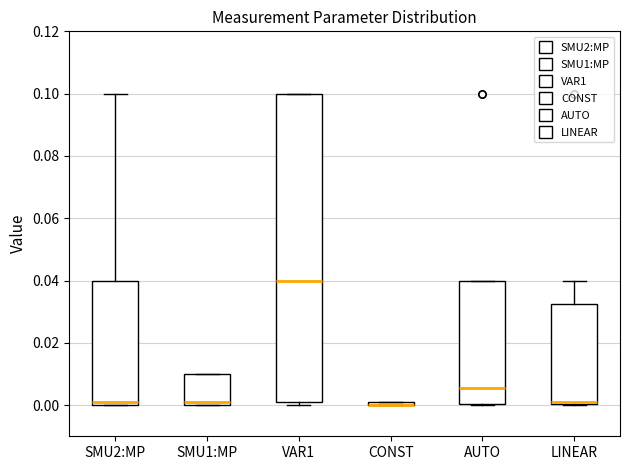

Which box is the tallest, from its lower edge to its upper edge?

VAR1